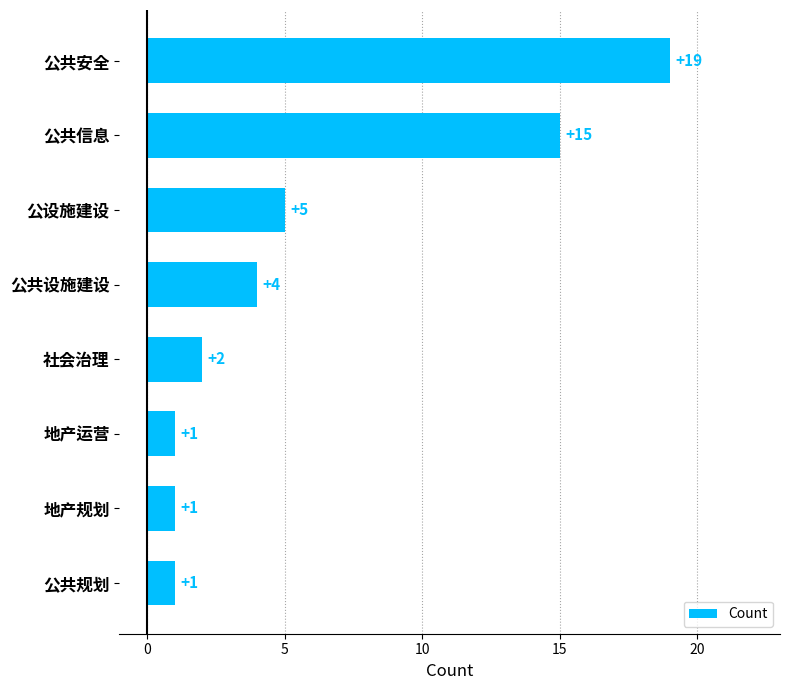

Reading top to bottom, what are all the values shown in this chart?

公共安全=19	公共信息=15	公设施建设=5	公共设施建设=4	社会治理=2	地产运营=1	地产规划=1	公共规划=1